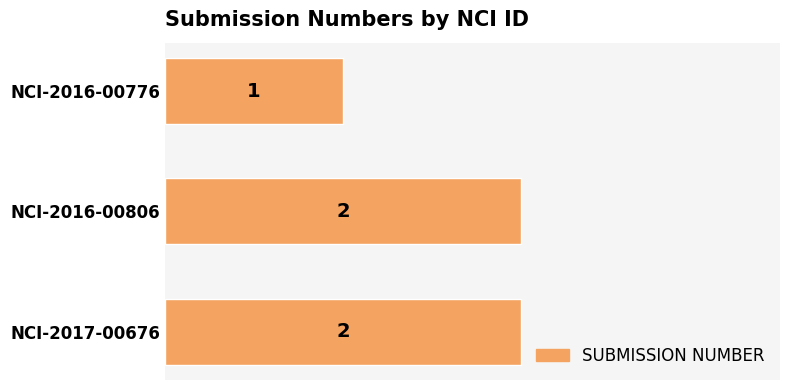

The chart shows a value of 1 at NCI-2016-00806. True or false?

False